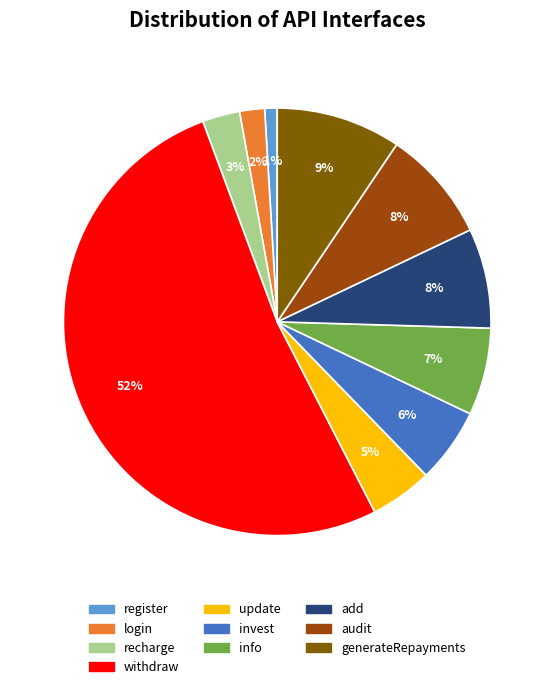

To the nearest percent, what is the combined percentage of recharge and generateRepayments?

12%